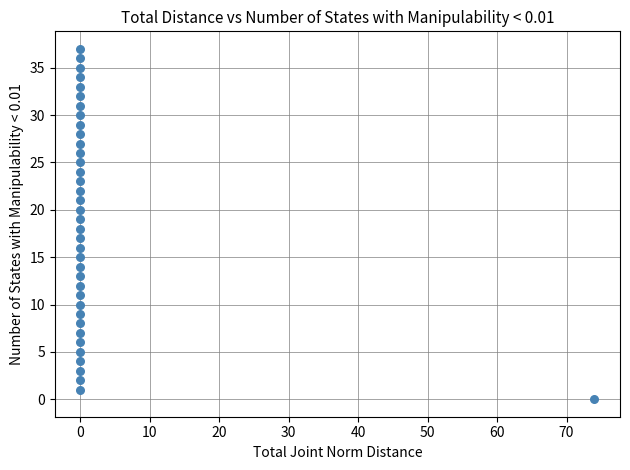

What is the range of X values (max minus min)?

74